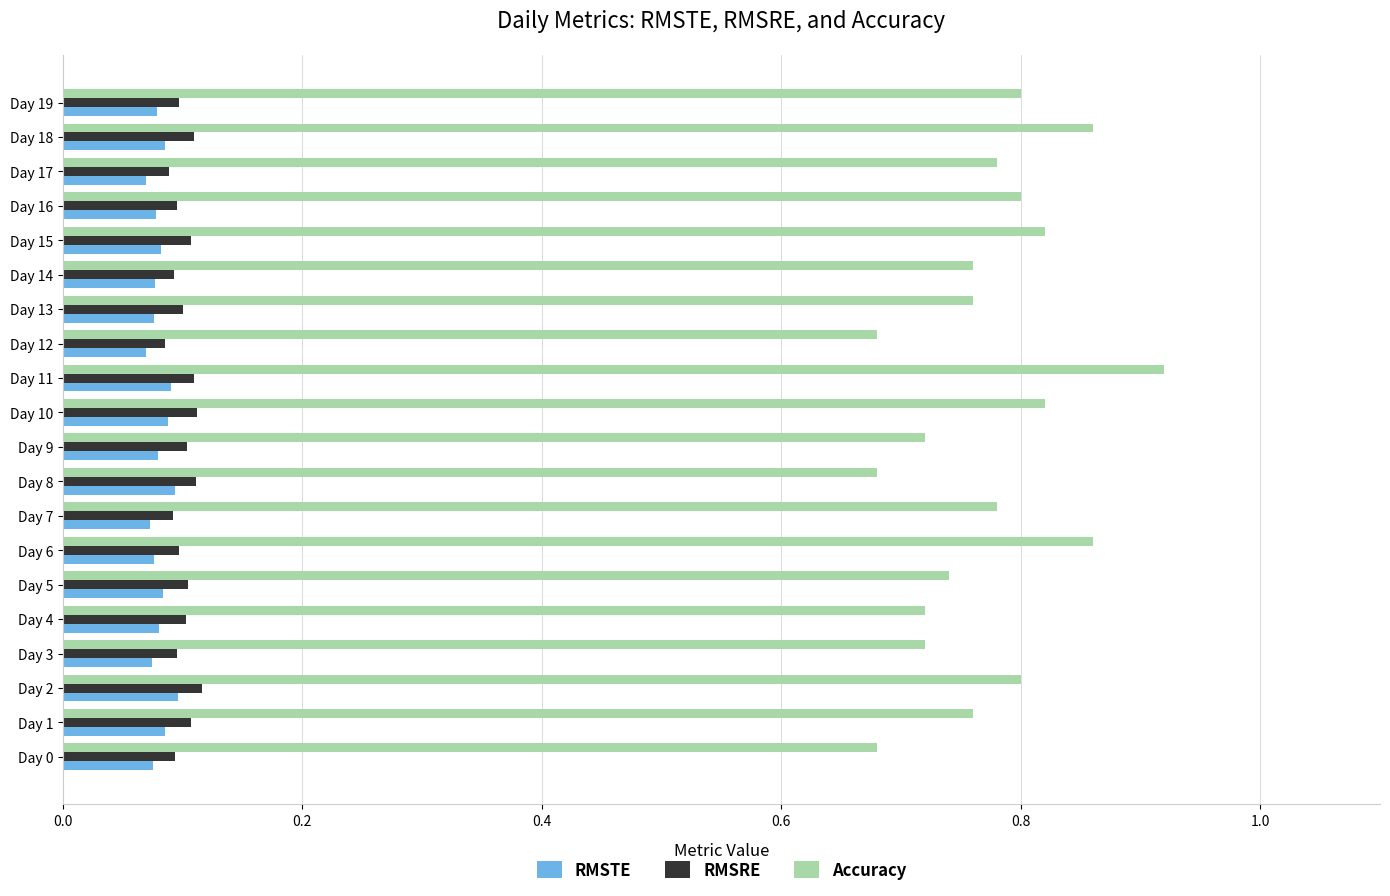

Which series has the widest spread of values?

Accuracy